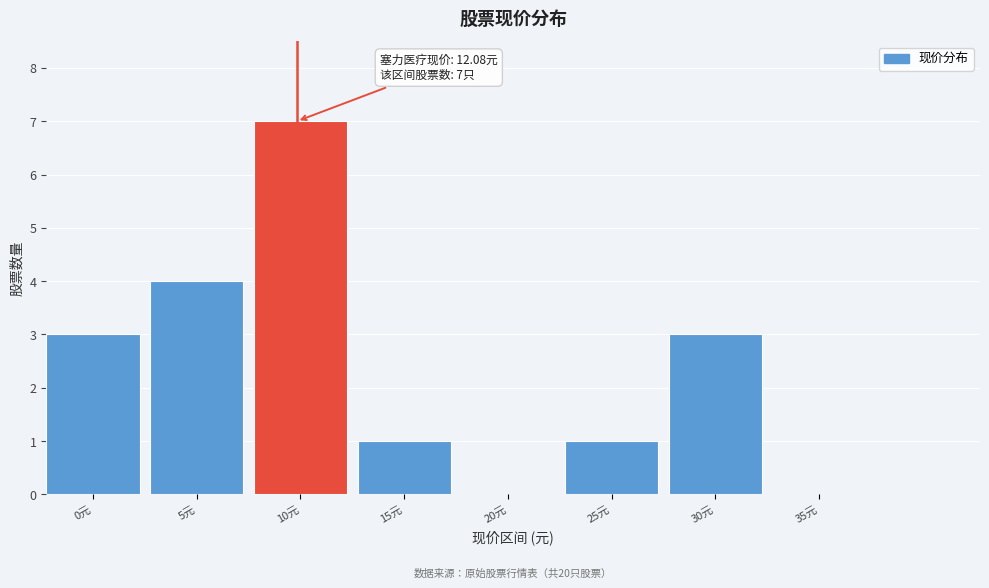

Reading left to right, extract all data points from this chart.

0元=3	5元=4	10元=7	15元=1	20元=0	25元=1	30元=3	35元=0